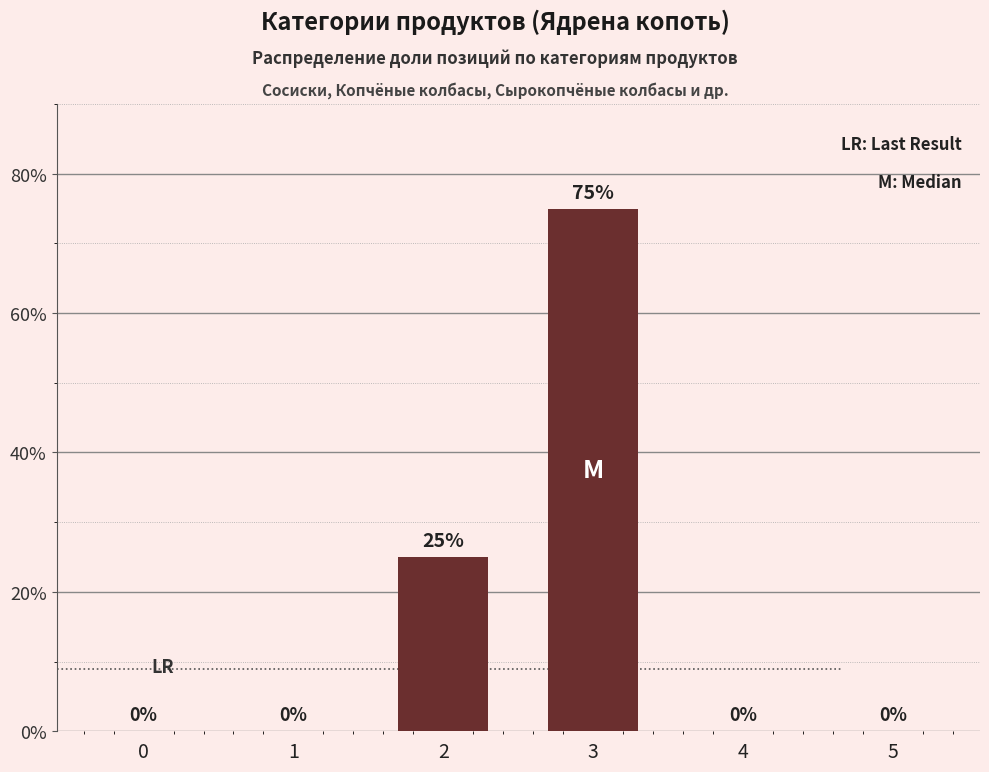

How many data points are above 0?

2